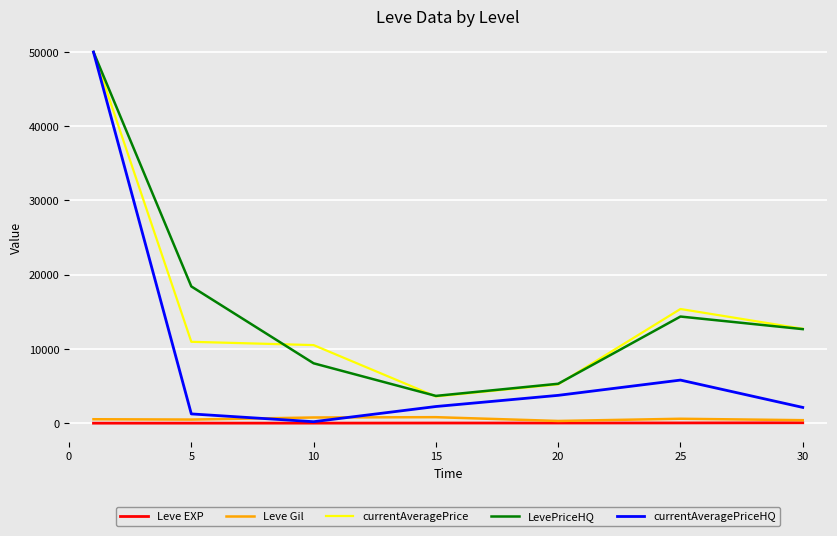

True or false: Leve EXP and currentAveragePrice cross at least once.

False